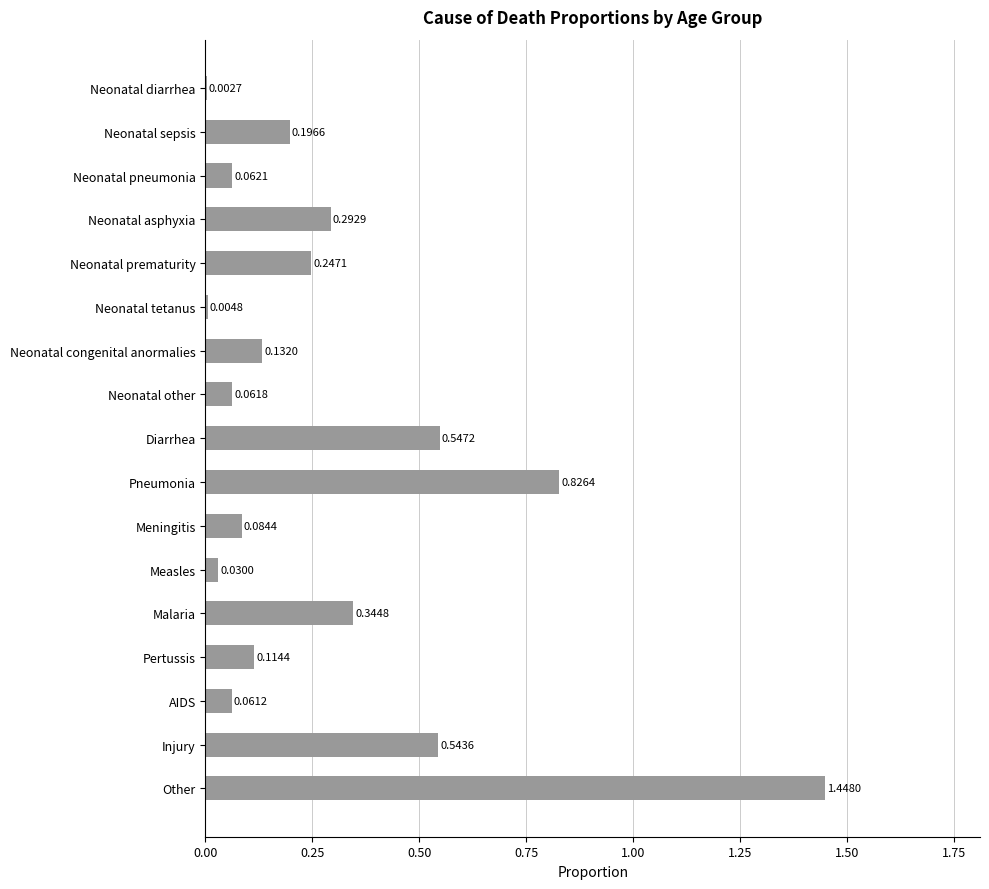

Which label corresponds to the largest value in the chart?

Other